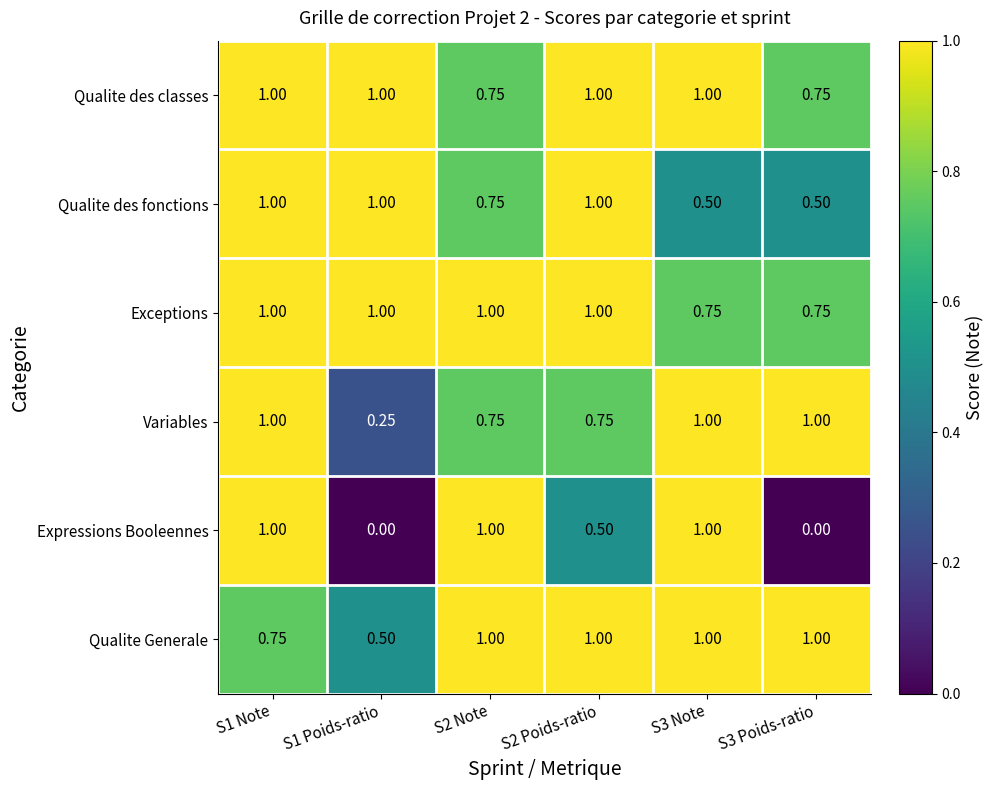

Which series has the widest spread of values?

Expressions Booleennes